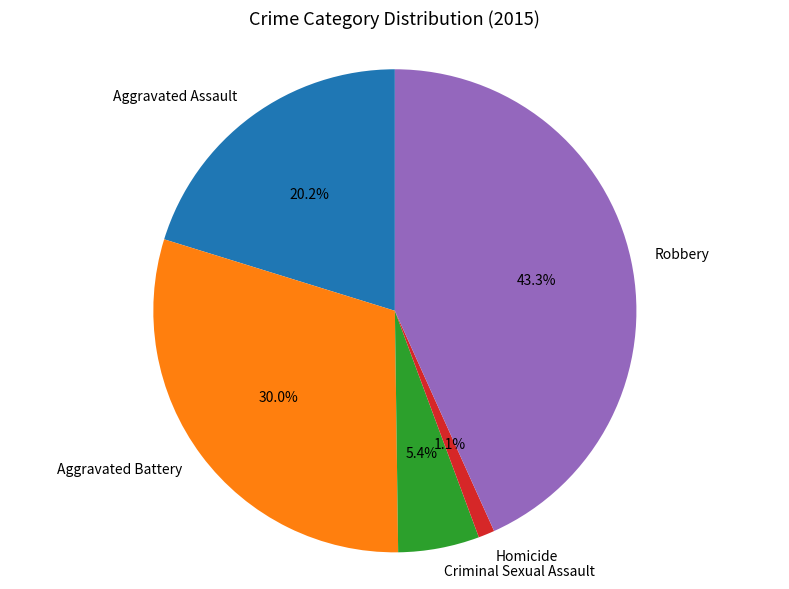

Count the number of slices in the pie.

5